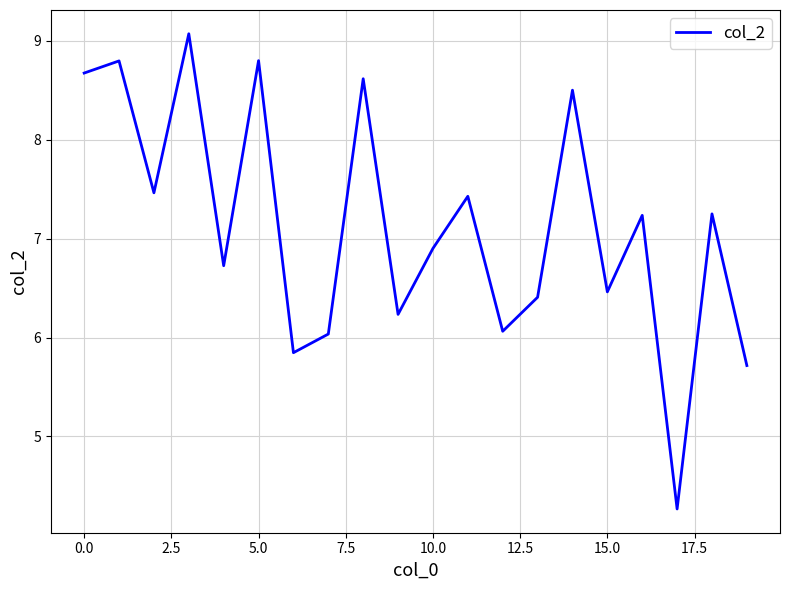

What is the smallest value displayed?

4.3